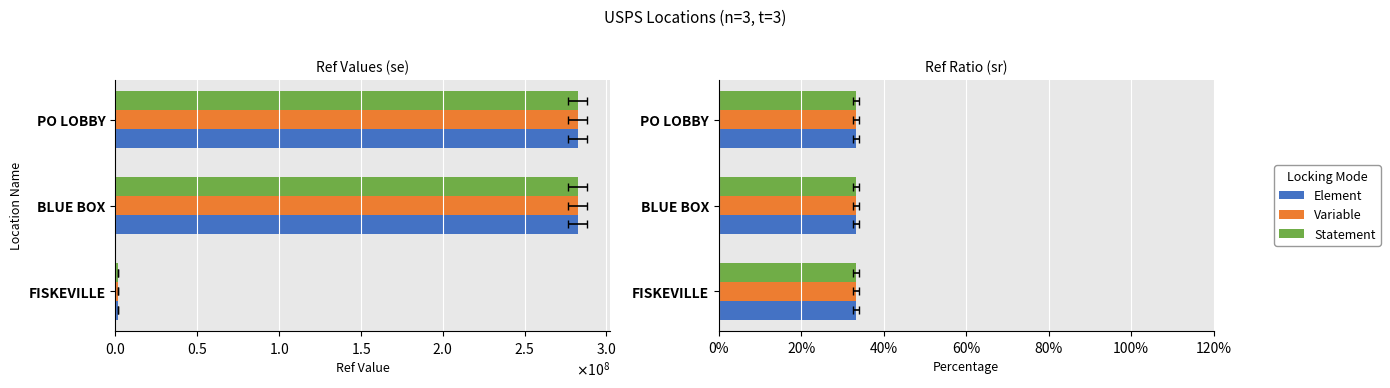

At which label does Statement reach its minimum?

FISKEVILLE